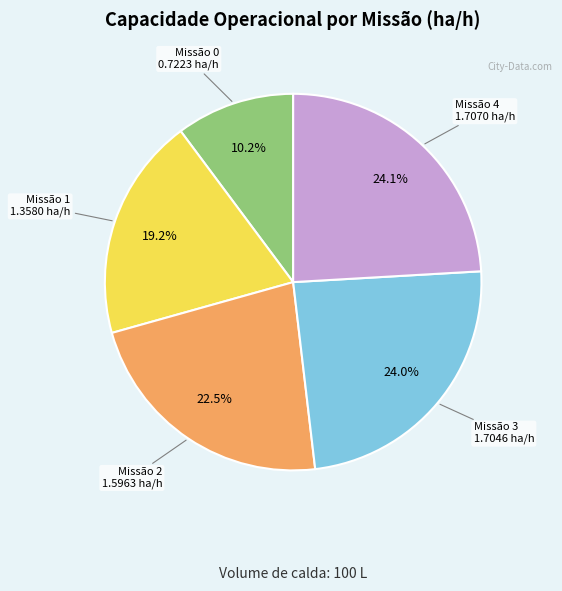

Is there any slice that represents more than half of the pie?

No